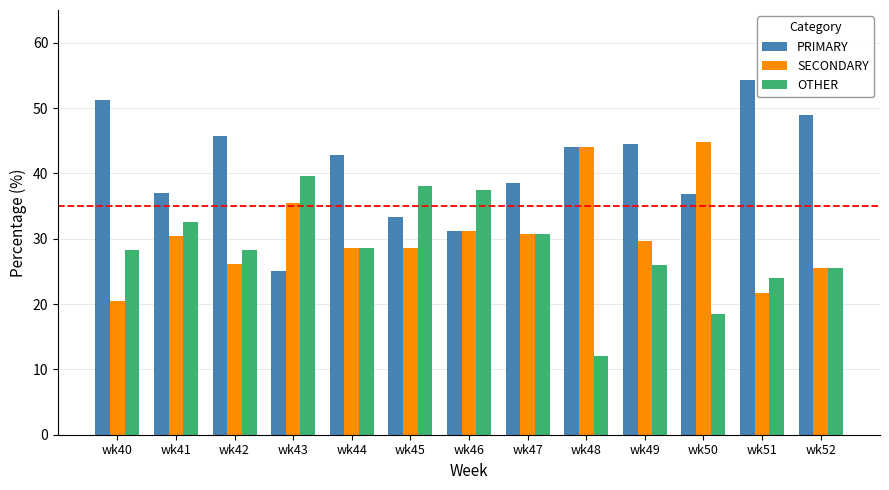

True or false: SECONDARY has a value of 18.6 at wk41.

False